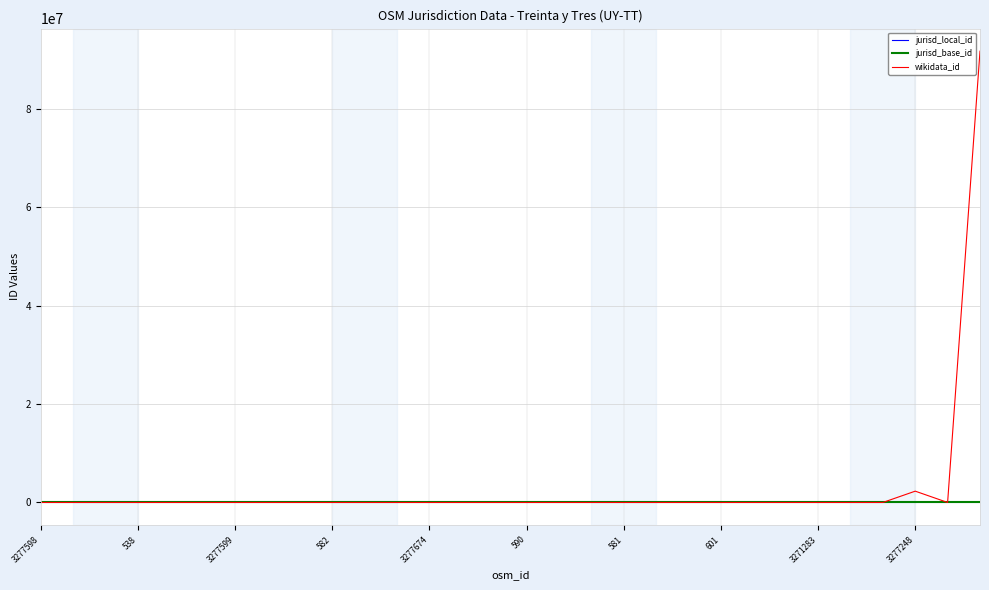

Which series has the widest spread of values?

wikidata_id